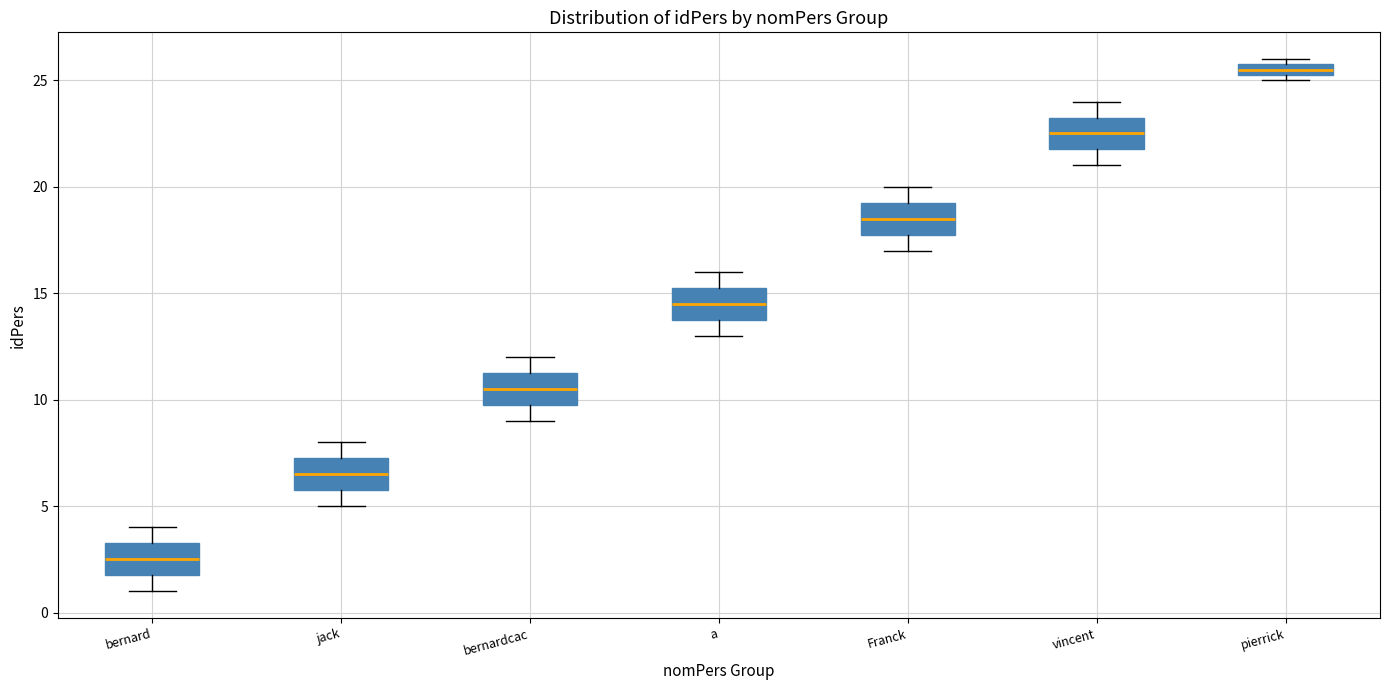

Where does the lower whisker of the box for a end on the y-axis? The values are not printed on the chart, so give them approximately, as read against the axis.

13.0